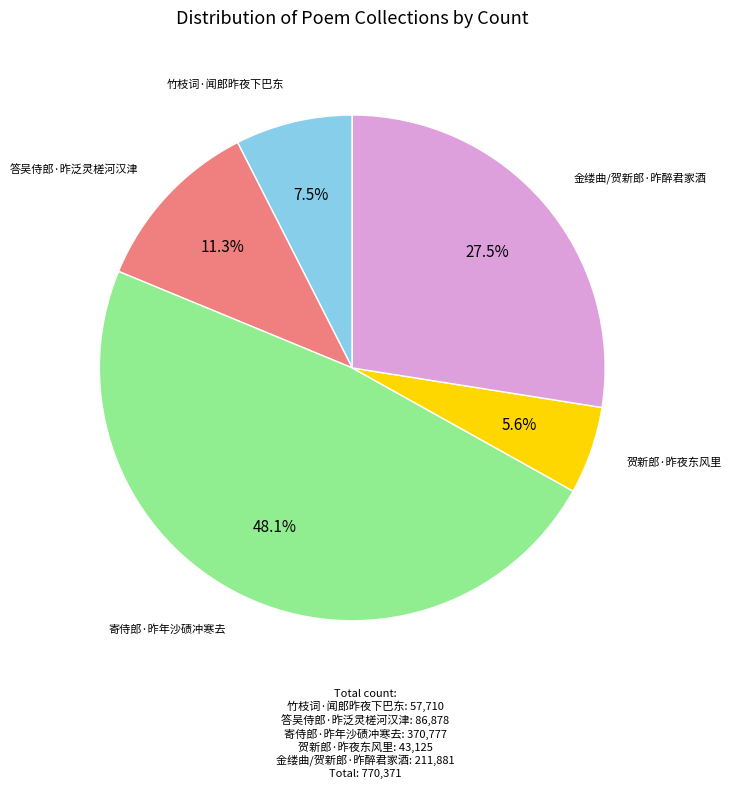

Rank the categories by value from lowest to highest.

贺新郎·昨夜东风里, 竹枝词·闻郎昨夜下巴东, 答吴侍郎·昨泛灵槎河汉津, 金缕曲/贺新郎·昨醉君家酒, 寄侍郎·昨年沙碛冲寒去